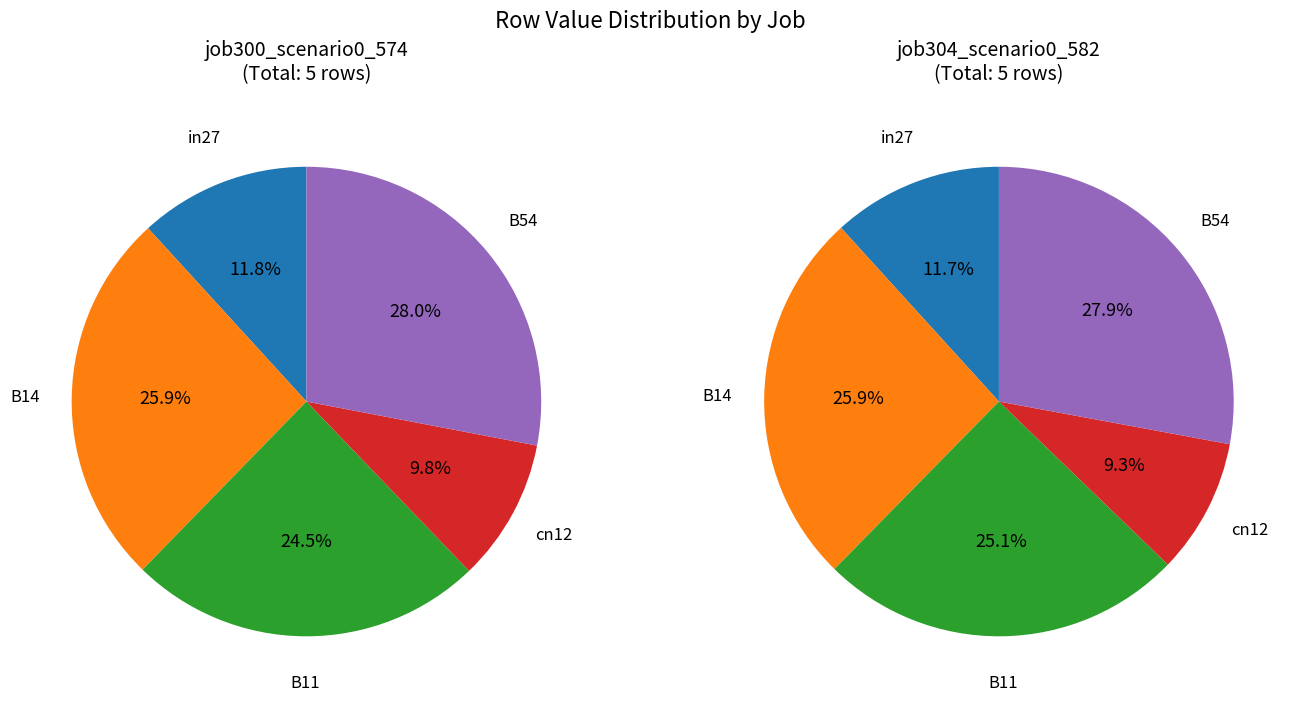

Which slice is the smallest?

cn12